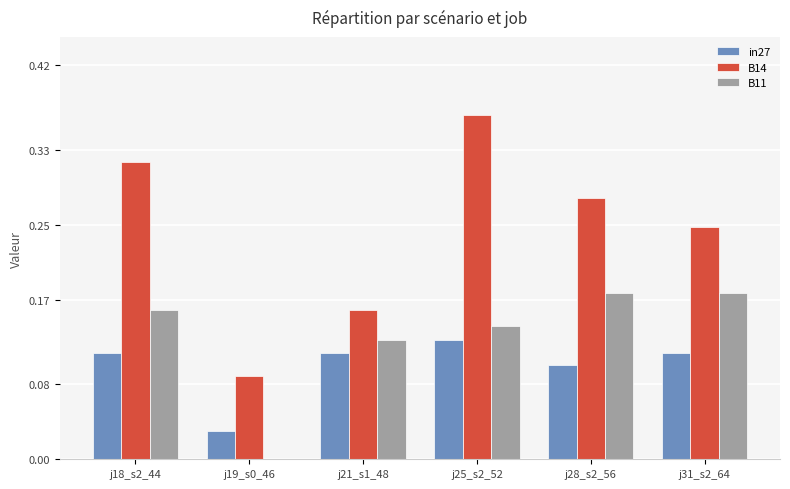

Which series changed the most between j19_s0_46 and j21_s1_48?

B11